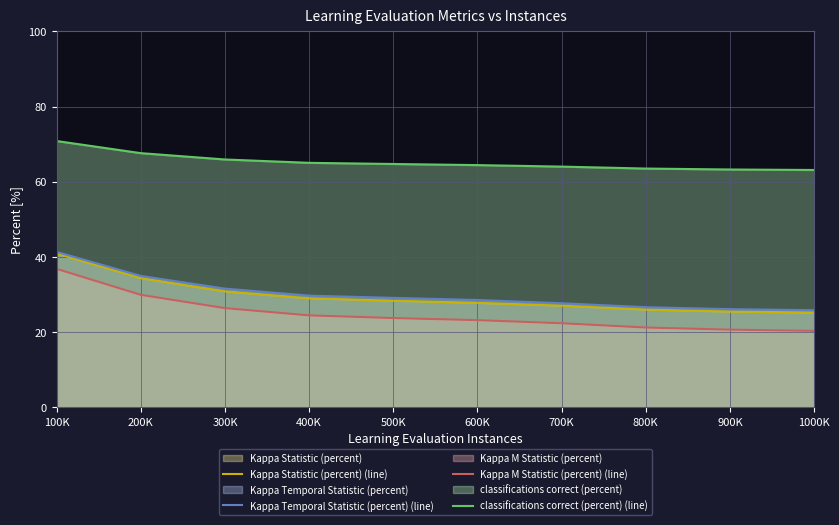

What position from the left is 600K?

6